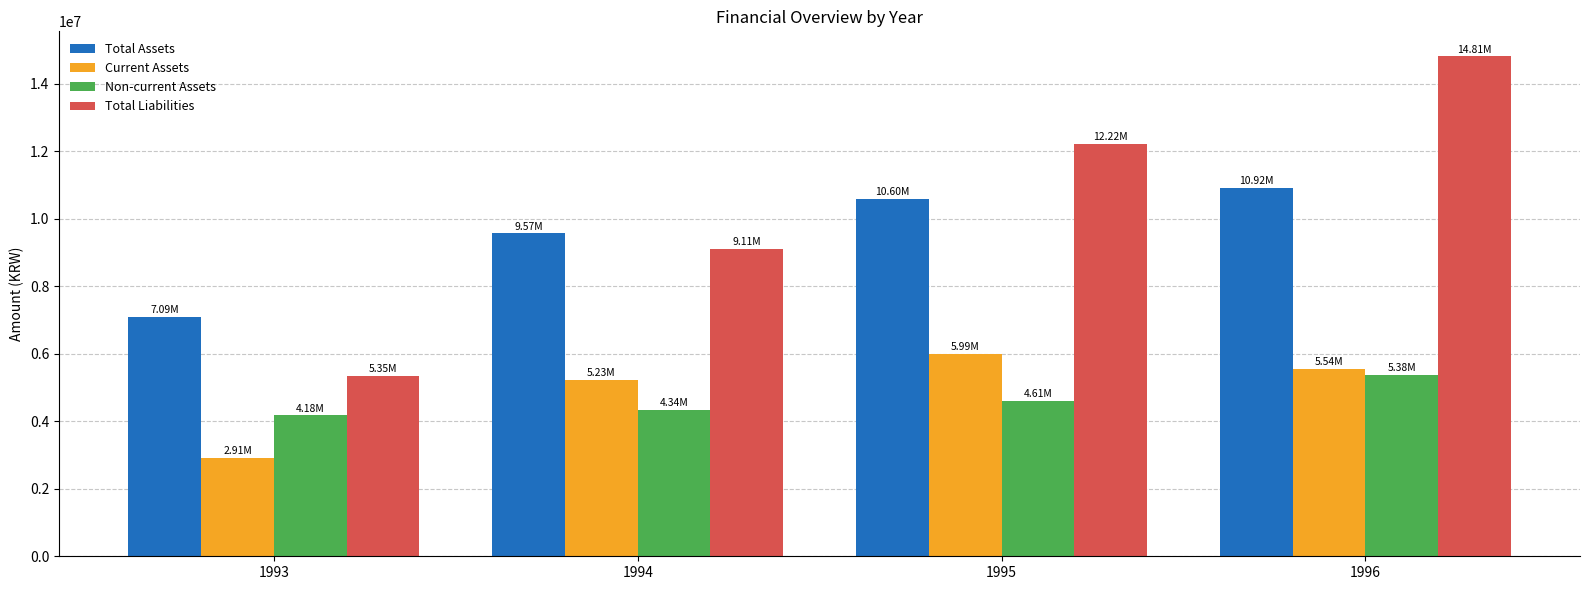

At how many categories does at least one series exceed 12378119?

1